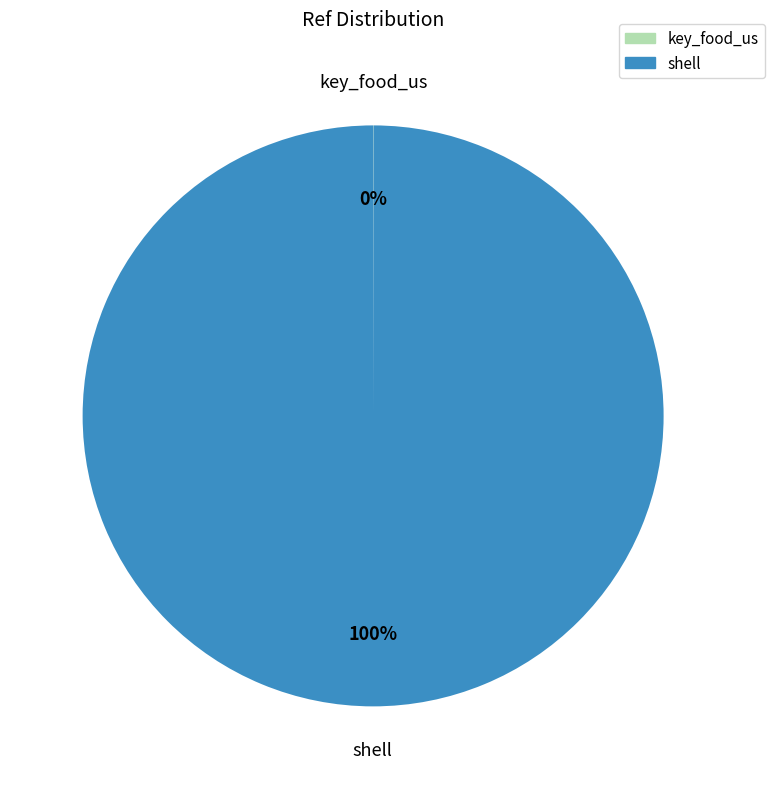

To the nearest percent, what portion does shell represent?

100%